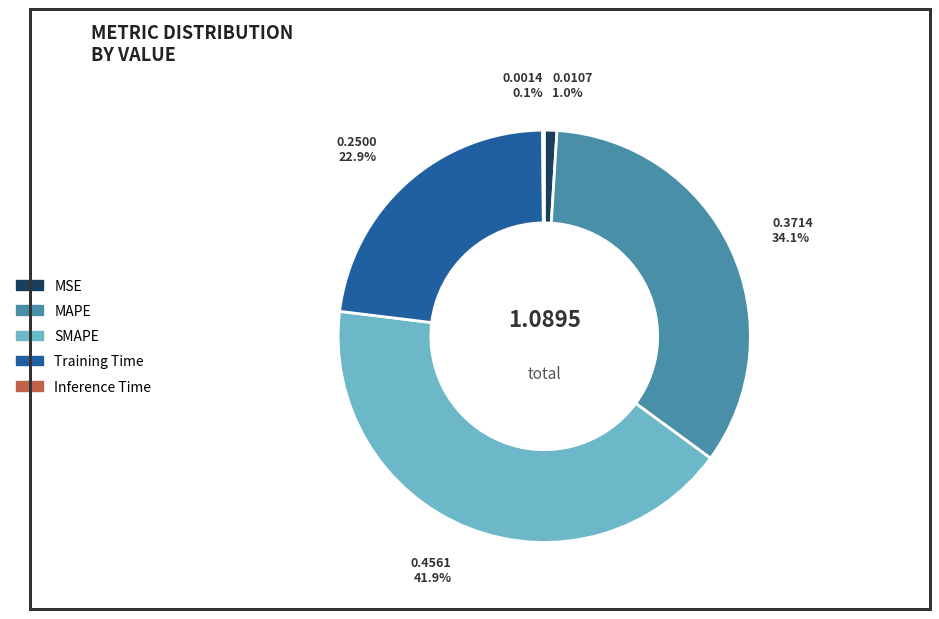

Which slice is the largest?

SMAPE